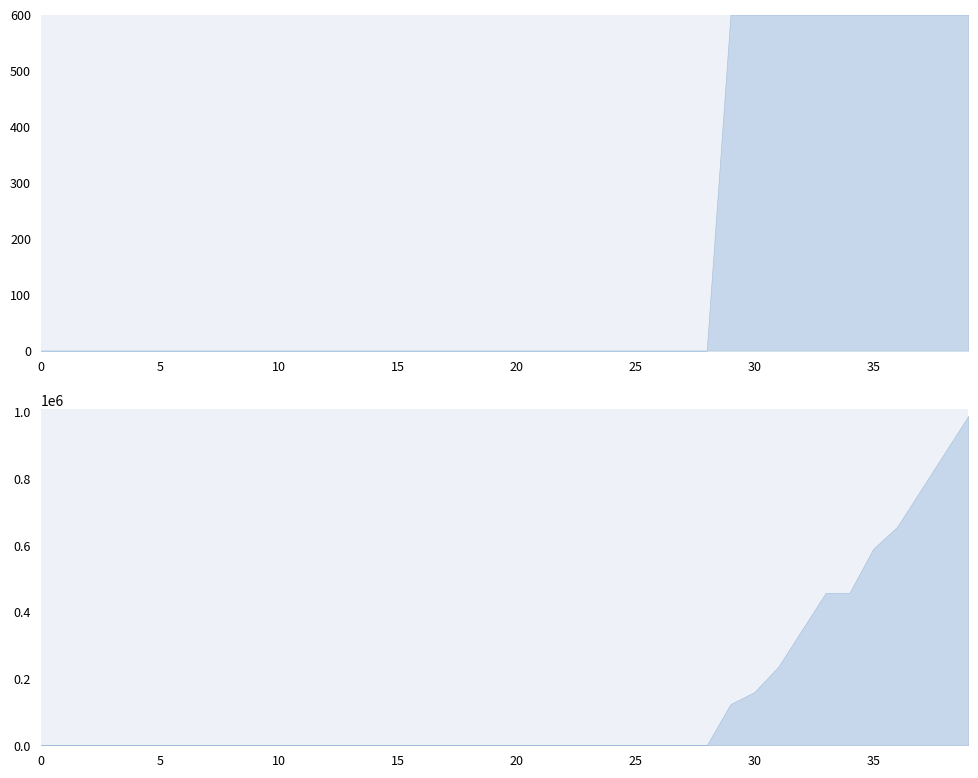

Where is the first local maximum?

6